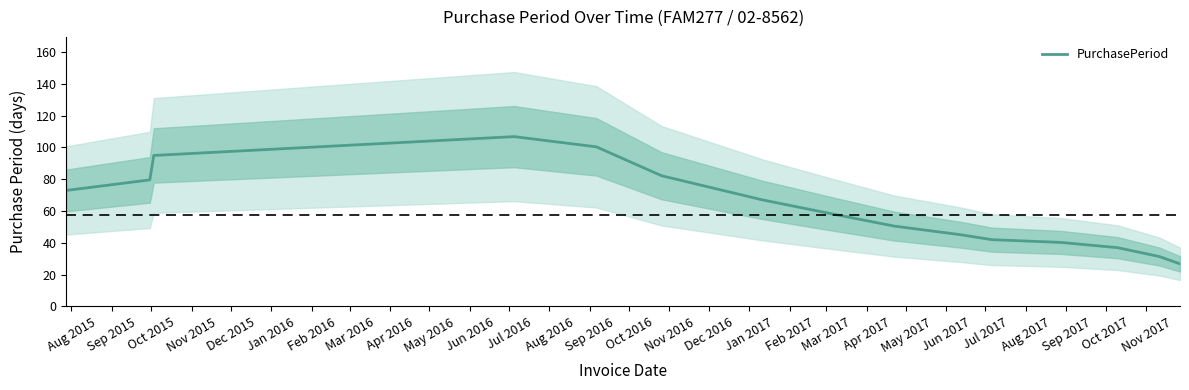

What is the minimum value for PurchasePeriod?

26.8